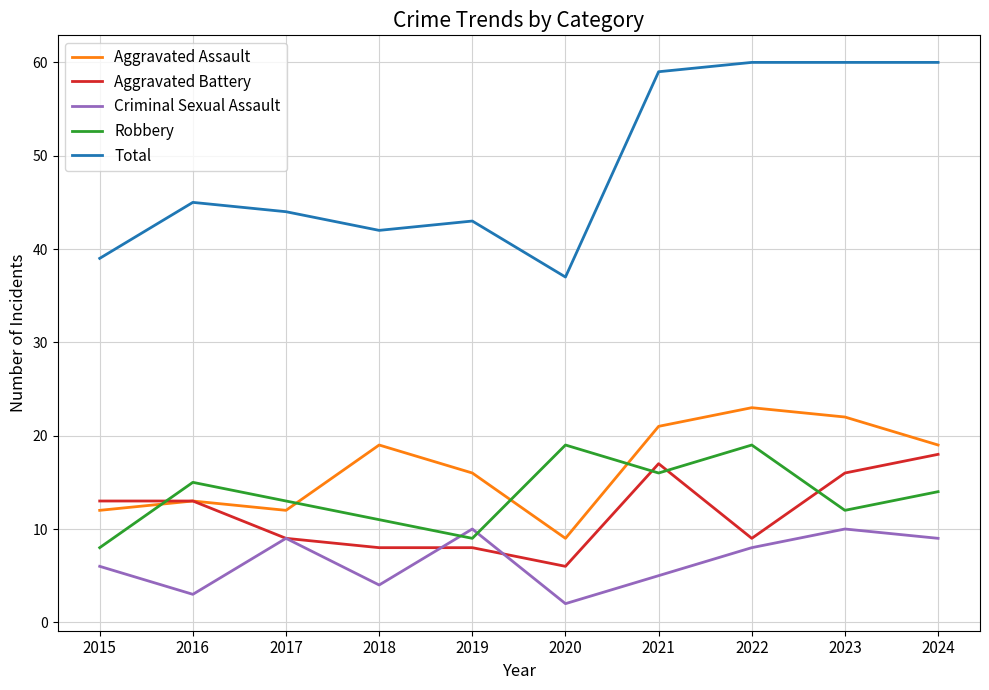

Does the chart have visible grid lines?

Yes